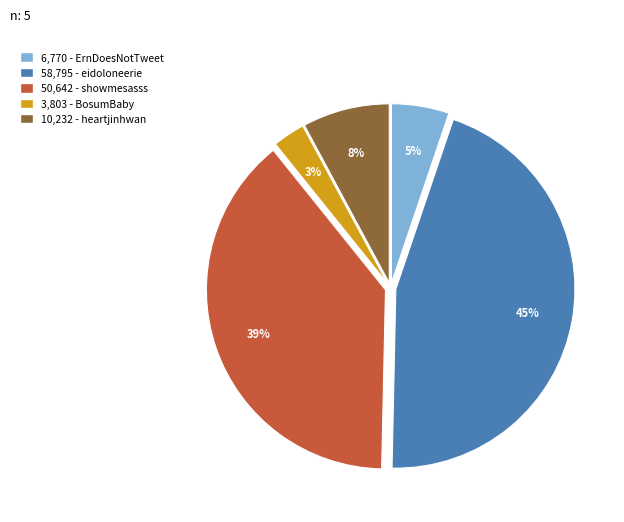

To the nearest percent, what is the difference between the largest and smallest slice percentages?

42%